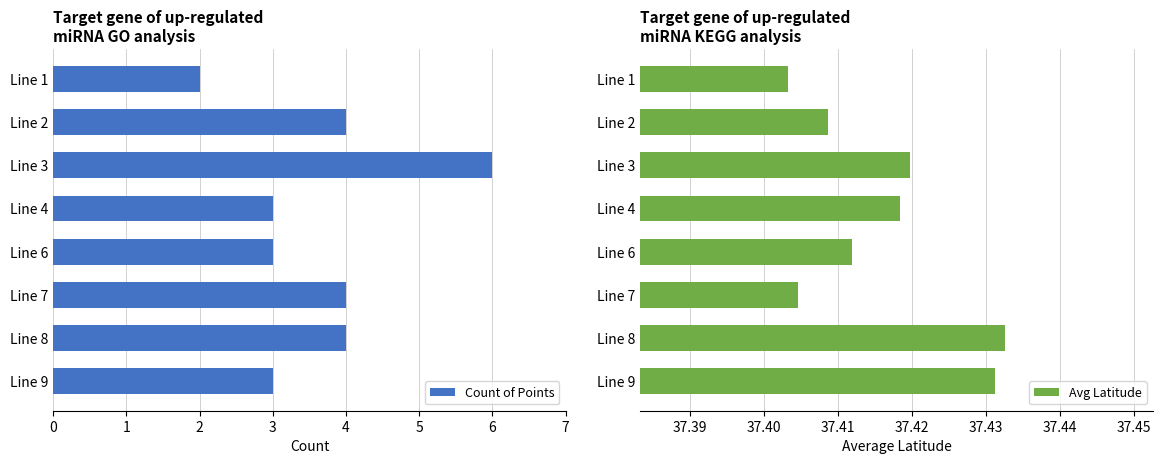

Which series has the largest range (max minus min)?

Count of Points